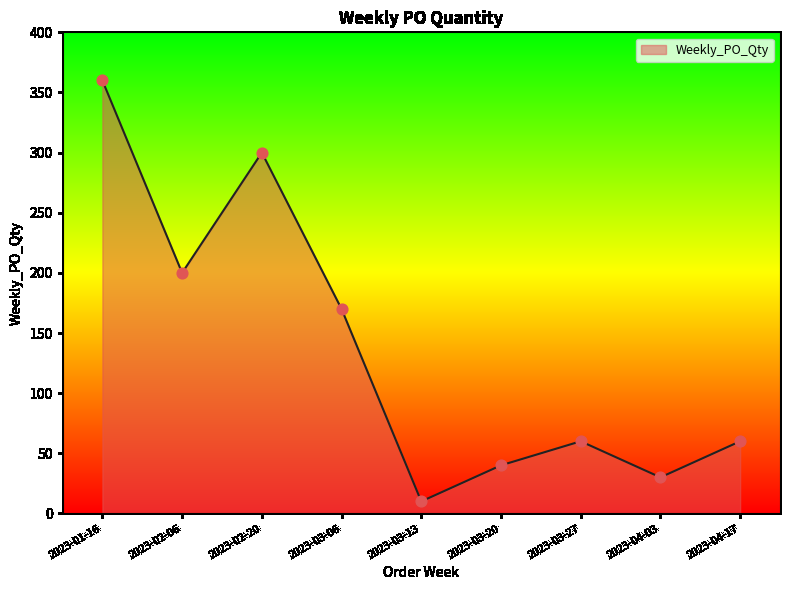

Which has a higher value, 2023-03-06 or 2023-04-03?

2023-03-06